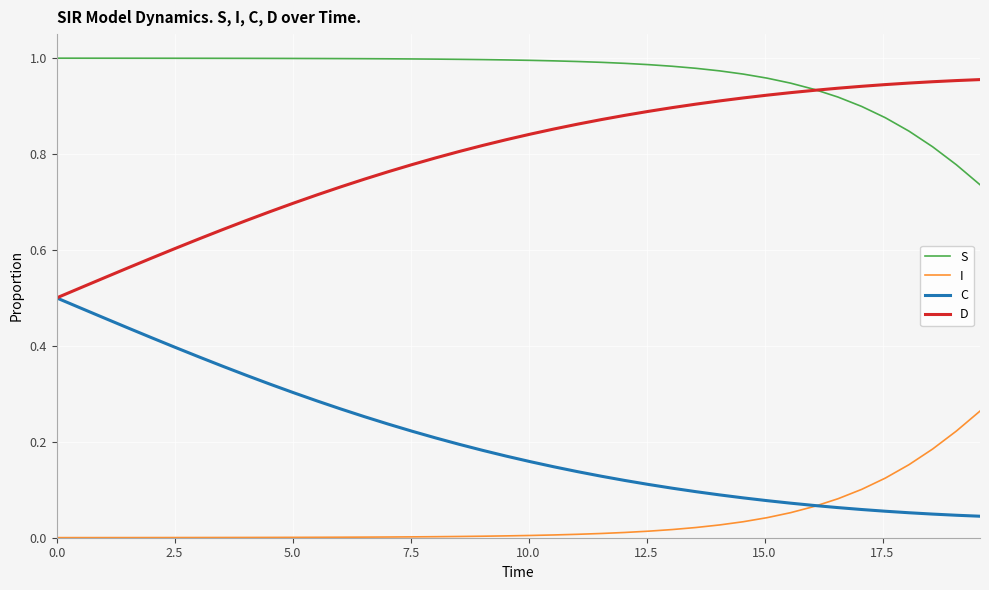

Rank the series by their average value, from highest to lowest.

S, D, C, I